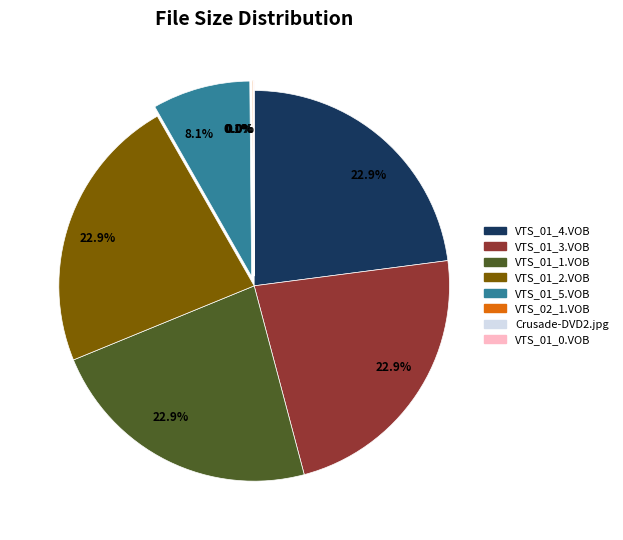

Is there a majority slice in this chart?

No